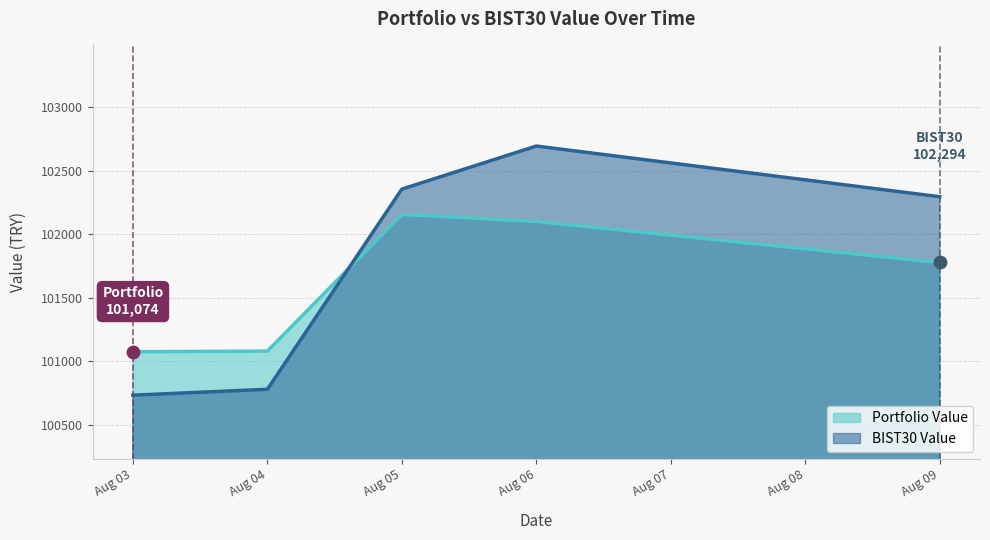

At which category is the sum across all series the highest?

Aug 06